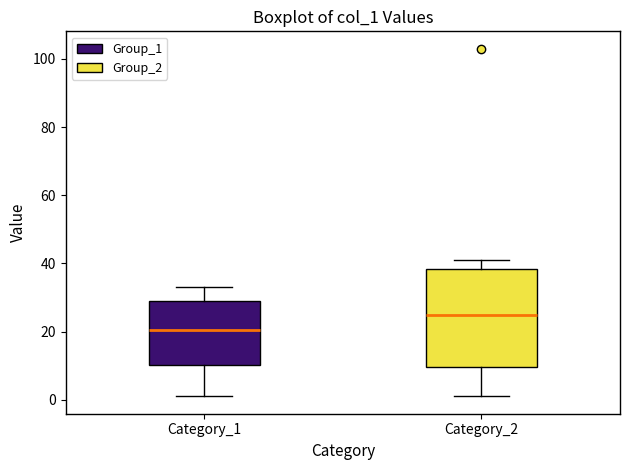

Where does the upper whisker of the box for Category_2 end on the y-axis? The values are not printed on the chart, so give them approximately, as read against the axis.

42